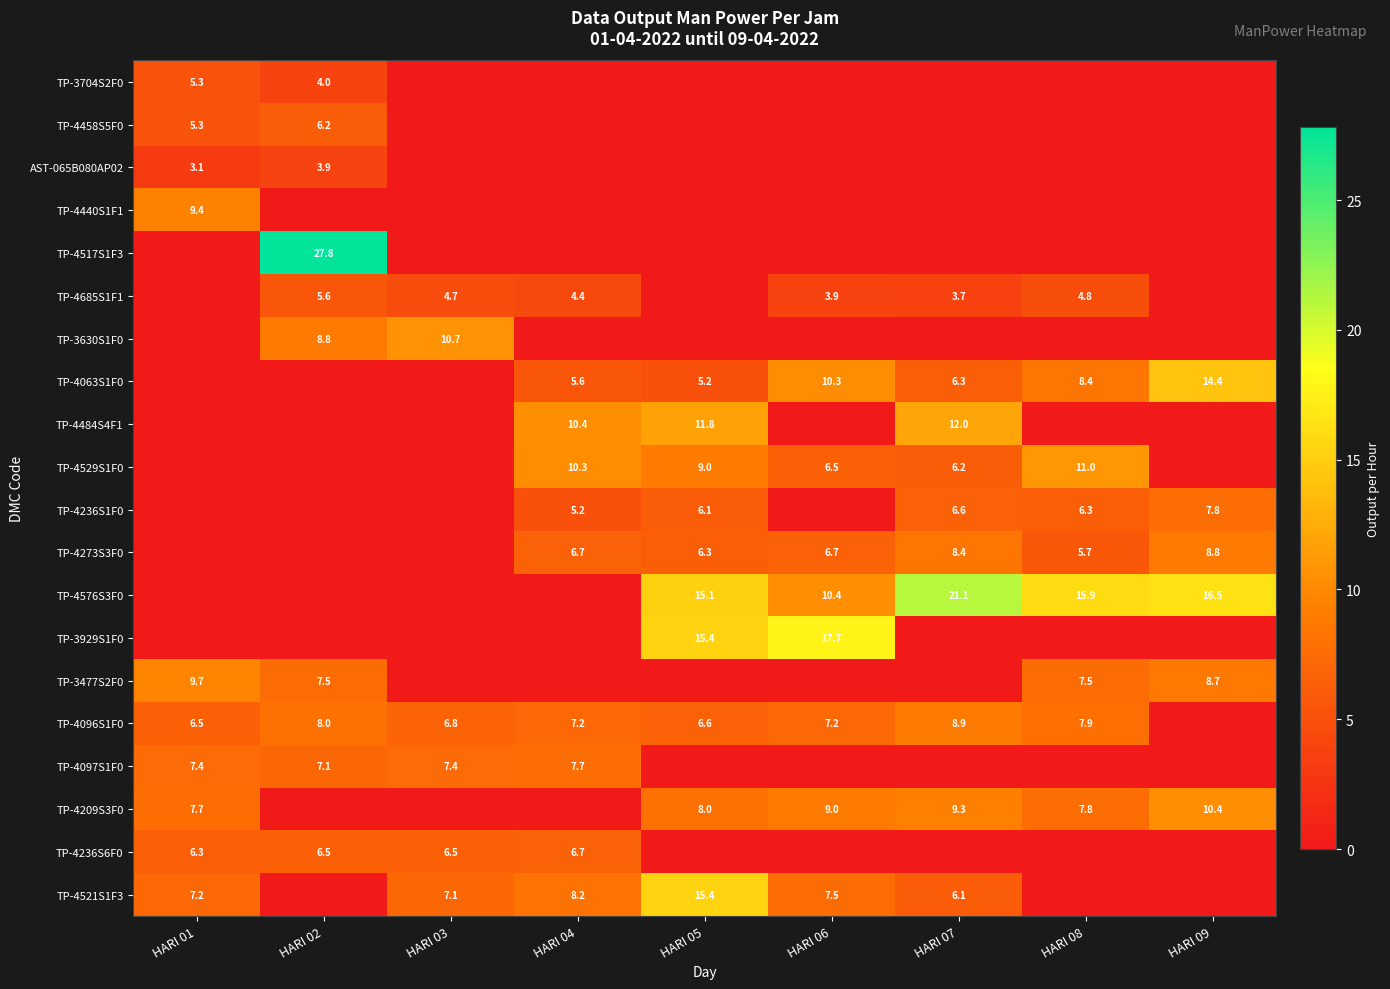

The value of TP-4576S3F0 at HARI 06 is 10.4. True or false?

True